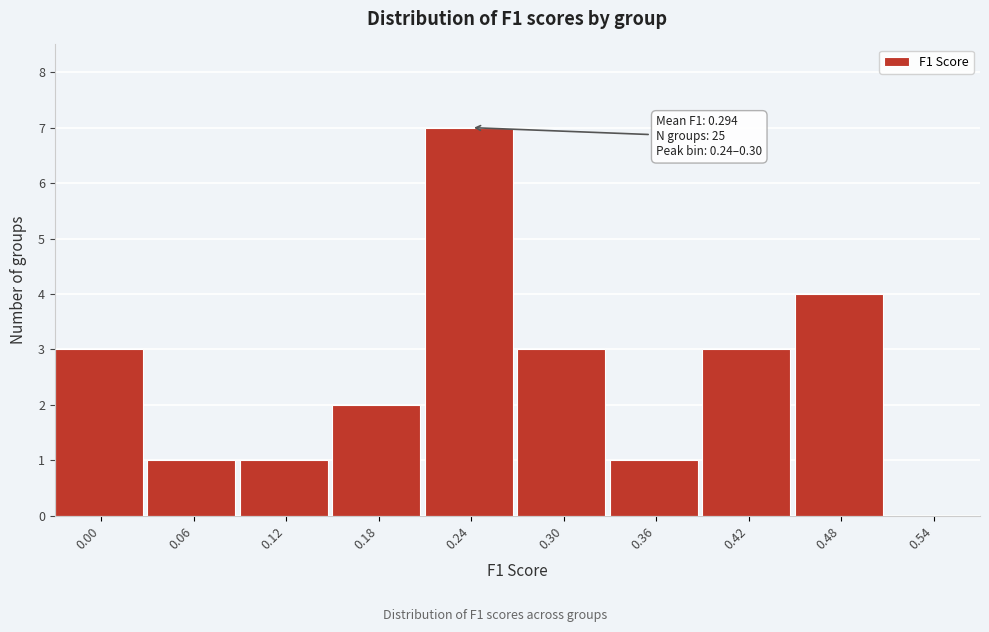

Reading left to right, transcribe all the data shown in this chart.

0.00=3	0.06=1	0.12=1	0.18=2	0.24=7	0.30=3	0.36=1	0.42=3	0.48=4	0.54=0